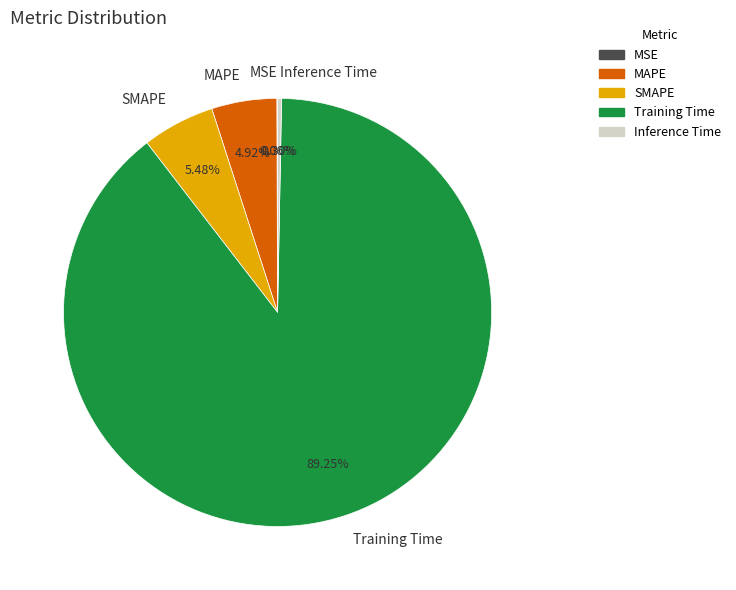

To the nearest percent, what is the difference between the Training Time and SMAPE slice percentages?

84%